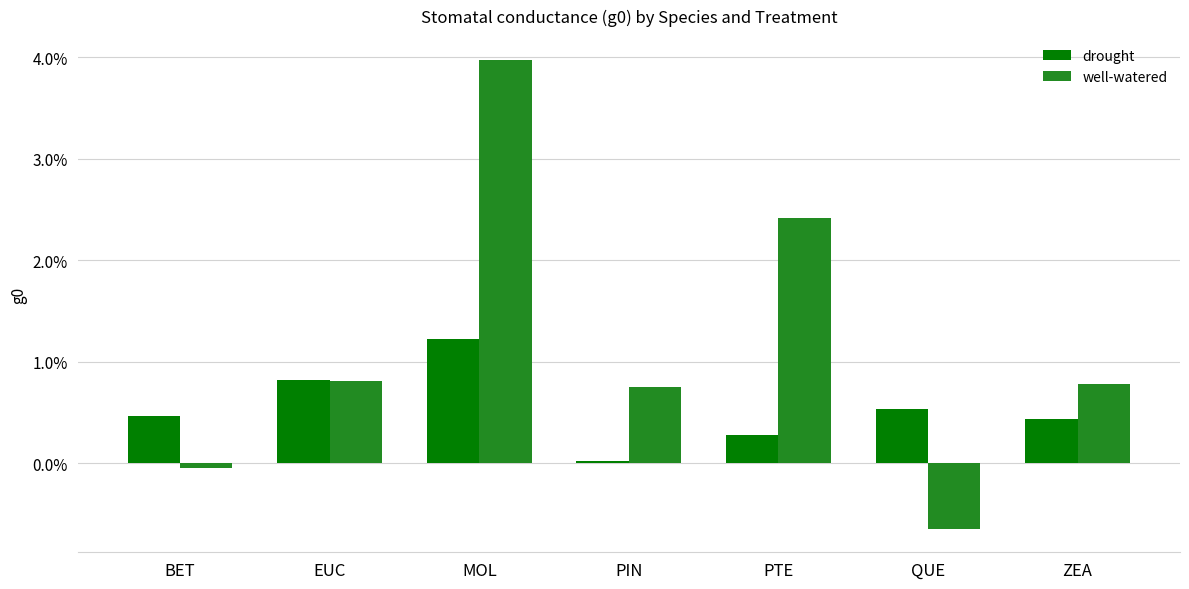

What are all the series names shown in the legend?

drought, well-watered